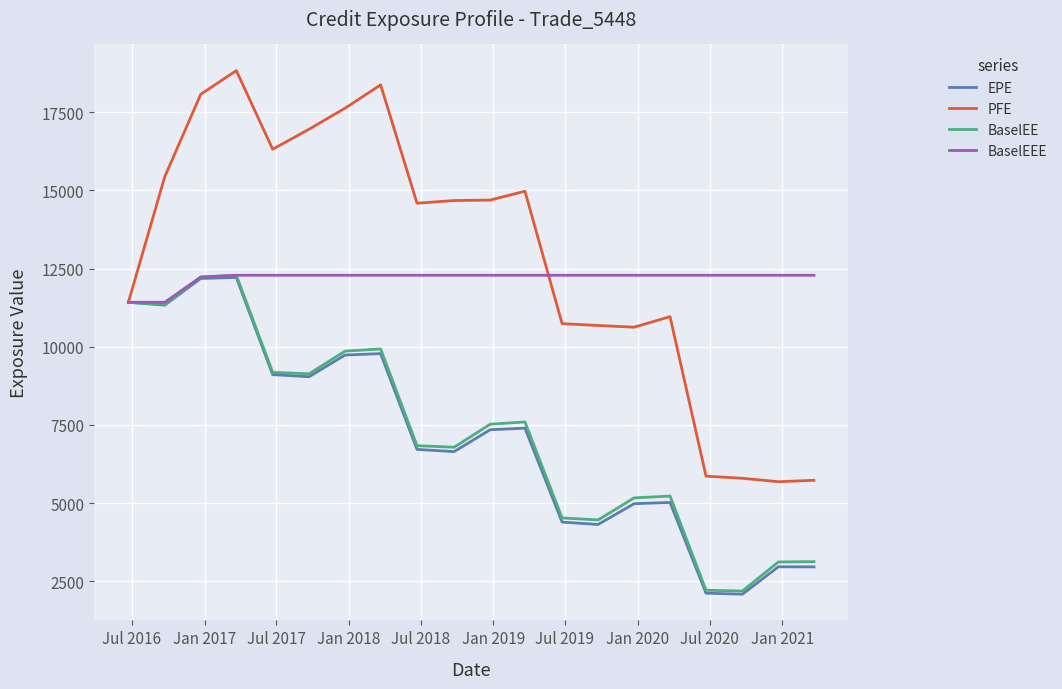

After their last crossing, which series has the higher values: PFE or BaselEEE?

BaselEEE